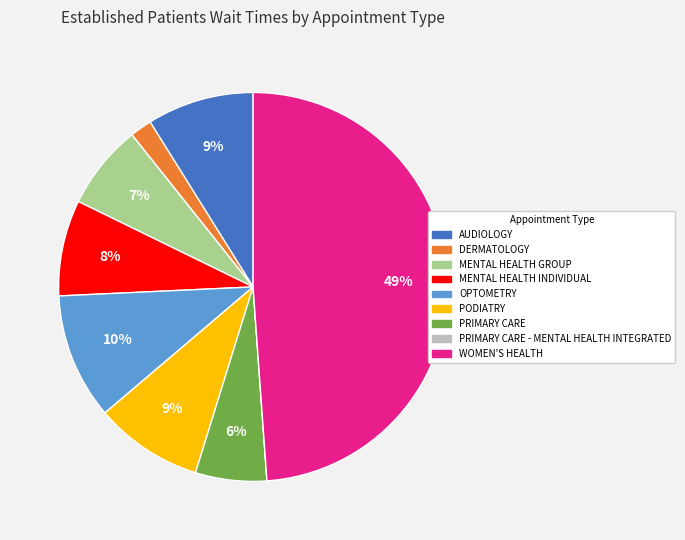

What is the largest slice in the pie chart?

WOMEN'S HEALTH